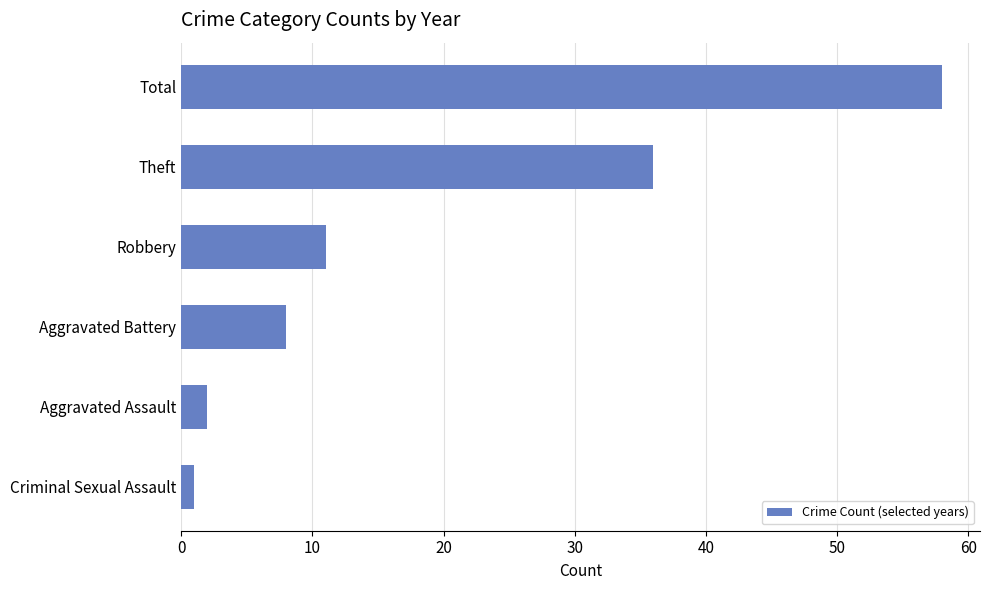

Is it true that the value at Aggravated Assault is 2?

True